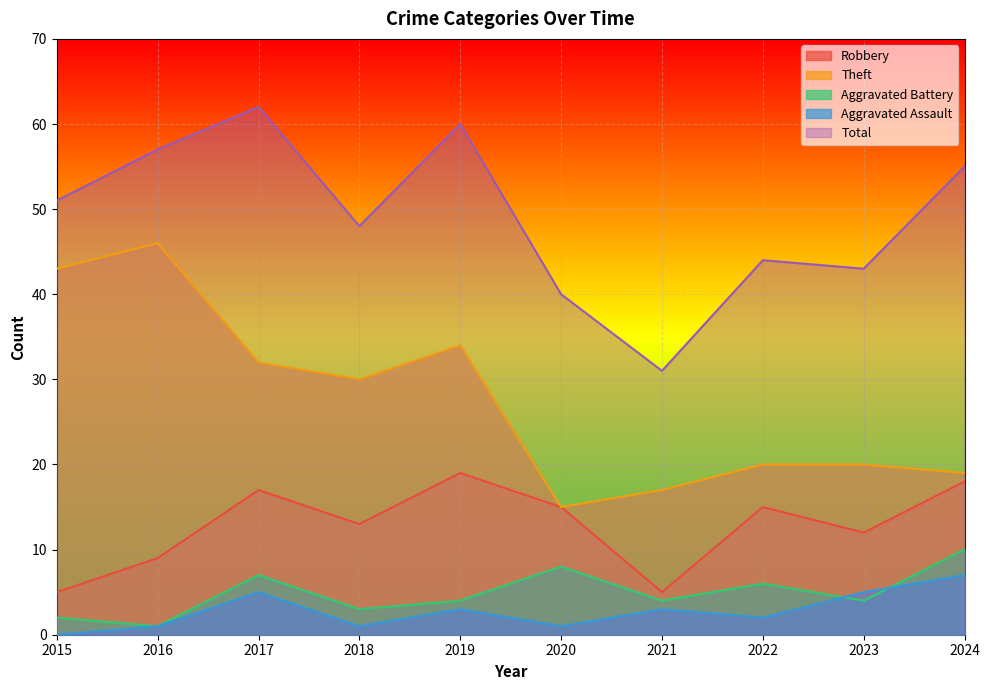

Reading left to right, extract all data points from this chart.

Robbery: 2015=5	2016=9	2017=17	2018=13	2019=19	2020=15	2021=5	2022=15	2023=12	2024=18
Theft: 2015=43	2016=46	2017=32	2018=30	2019=34	2020=15	2021=17	2022=20	2023=20	2024=19
Aggravated Battery: 2015=2	2016=1	2017=7	2018=3	2019=4	2020=8	2021=4	2022=6	2023=4	2024=10
Aggravated Assault: 2015=0	2016=1	2017=5	2018=1	2019=3	2020=1	2021=3	2022=2	2023=5	2024=7
Total: 2015=51	2016=57	2017=62	2018=48	2019=60	2020=40	2021=31	2022=44	2023=43	2024=55